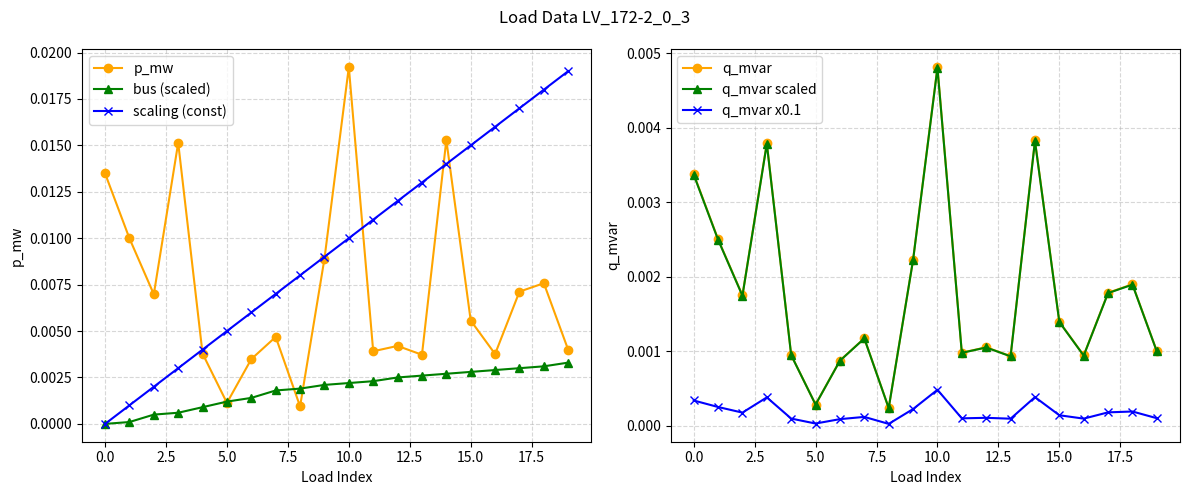

Which has a higher value, 14 or 18?

14